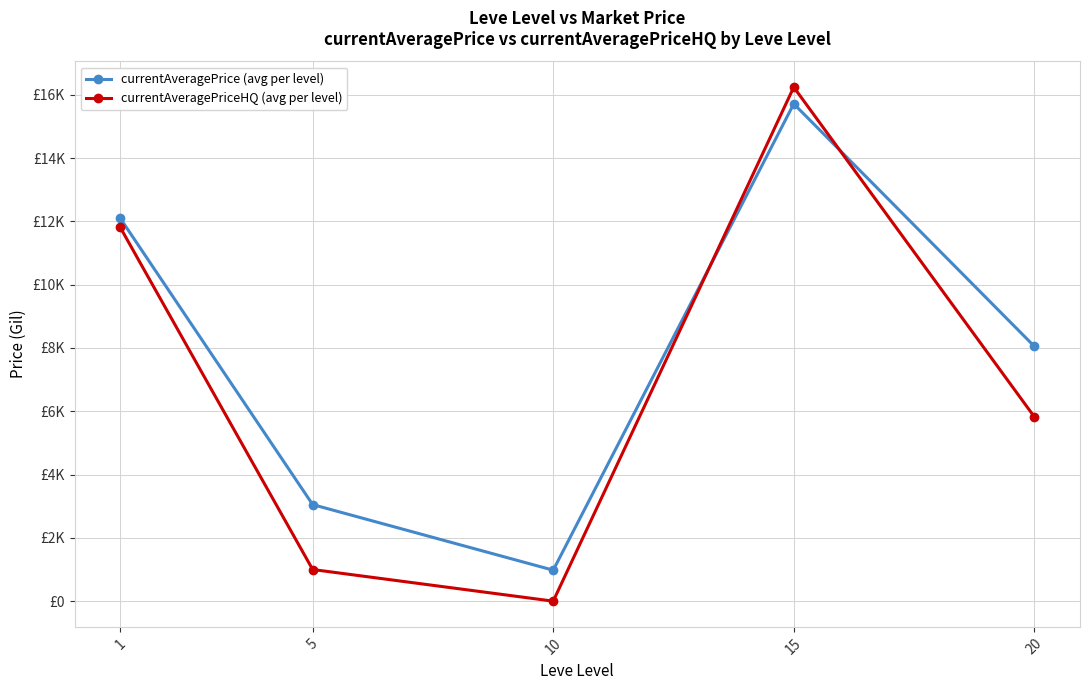

Which category has the lowest value in the currentAveragePrice (avg per level) series?

10